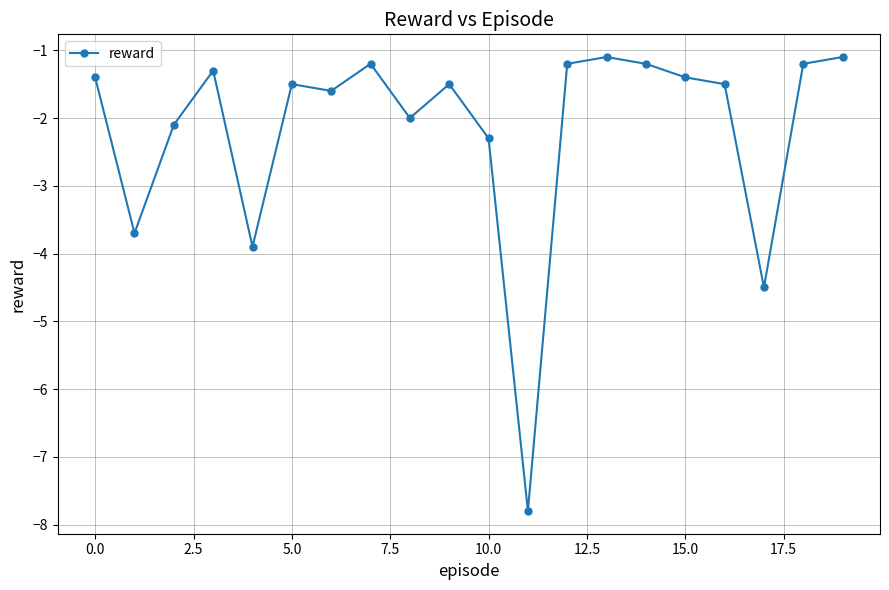

What is the average value?

-2.2